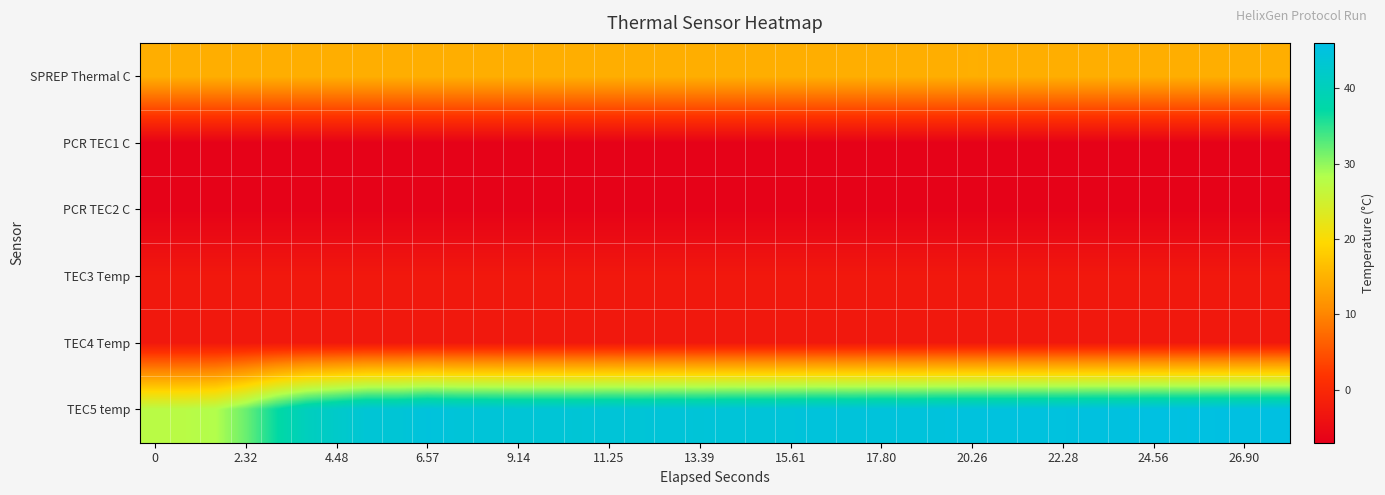

Reading left to right, extract all data points from this chart.

SPREP Thermal C: 14.7	14.7	14.7	14.7	14.7	14.7	14.7	14.7	14.7	14.7	14.7	14.7	14.7	14.7	14.7	14.7	14.7	14.7	14.7	14.7	14.7	14.7	14.7	14.7	14.7	14.7	14.7	14.7	14.7	14.7	14.7	14.7	14.7	14.7	14.7	14.7	14.7	14.7
PCR TEC1 C: -6.5	-6.5	-6.5	-6.5	-6.5	-6.5	-6.5	-6.5	-6.5	-6.5	-6.5	-6.5	-6.5	-6.5	-6.5	-6.5	-6.5	-6.5	-6.5	-6.5	-6.5	-6.5	-6.5	-6.5	-6.5	-6.5	-6.5	-6.5	-6.5	-6.5	-6.5	-6.5	-6.5	-6.5	-6.5	-6.5	-6.5	-6.5
PCR TEC2 C: -6.5	-6.5	-6.5	-6.5	-6.5	-6.5	-6.5	-6.5	-6.5	-6.5	-6.5	-6.5	-6.5	-6.5	-6.5	-6.5	-6.5	-6.5	-6.5	-6.5	-6.5	-6.5	-6.5	-6.5	-6.5	-6.5	-6.5	-6.5	-6.5	-6.5	-6.5	-6.5	-6.5	-6.5	-6.5	-6.5	-6.5	-6.5
TEC3 Temp: -2.7	-2.7	-2.7	-2.7	-2.7	-2.7	-2.7	-2.7	-2.7	-2.7	-2.7	-2.7	-2.7	-2.7	-2.7	-2.7	-2.7	-2.7	-2.7	-2.7	-2.7	-2.7	-2.7	-2.7	-2.7	-2.7	-2.7	-2.7	-2.7	-2.7	-2.7	-2.7	-2.7	-2.7	-2.7	-2.7	-2.7	-2.7
TEC4 Temp: -2.7	-2.7	-2.7	-2.7	-2.7	-2.7	-2.7	-2.7	-2.7	-2.7	-2.7	-2.7	-2.7	-2.7	-2.7	-2.7	-2.7	-2.7	-2.7	-2.7	-2.7	-2.7	-2.7	-2.7	-2.7	-2.7	-2.7	-2.7	-2.7	-2.7	-2.7	-2.7	-2.7	-2.7	-2.7	-2.7	-2.7	-2.7
TEC5 temp: 27.6	27.6	28.3	31.9	36.8	40.4	42.1	43.8	43.8	44.7	44.2	44.0	43.8	43.9	43.8	44.0	43.9	44.1	44.0	44.2	44.2	44.3	44.5	44.4	44.6	44.5	44.7	44.8	44.9	45.0	44.9	45.1	45.1	45.3	45.3	45.4	45.4	45.5